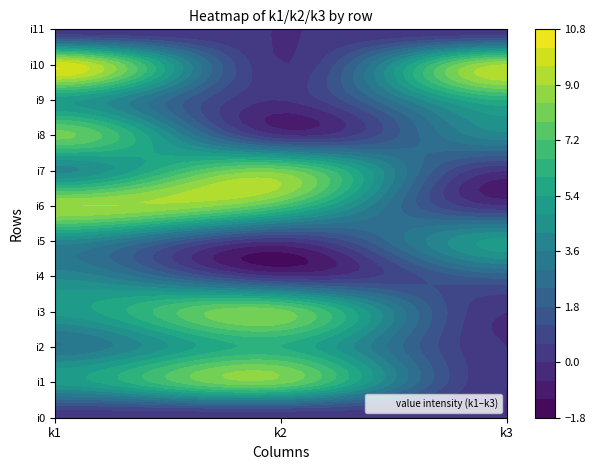

Is the value of i1 at k3 greater than the value of i11 at k1?

No